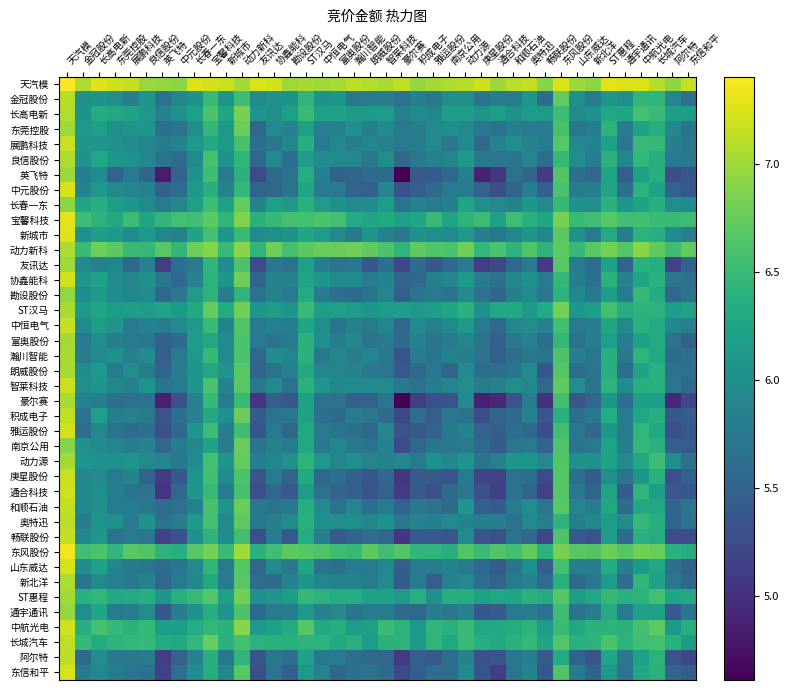

Reading left to right, list all the values displayed in this chart.

天汽模: 天汽模=7.4	金冠股份=7.1	长高电新=7.3	东莞控股=7.2	展鹏科技=7.2	良信股份=7.0	英飞特=7.0	中元股份=6.9	长春一东=7.2	宝馨科技=7.2	新城市=7.2	动力新科=7.0	友讯达=7.2	协鑫能科=7.2	勘设股份=7.0	ST汉马=7.0	中恒电气=7.0	富奥股份=7.0	瀚川智能=7.1	朗威股份=7.1	智莱科技=7.0	豪尔赛=7.1	积成电子=7.0	雅运股份=7.0	南京公用=7.1	动力源=7.1	庚星股份=7.2	通合科技=7.0	和顺石油=7.1	奥特迅=7.1	畅联股份=6.9	东风股份=7.2	山东威达=7.0	新北洋=6.9	ST惠程=7.3	通宇通讯=7.2	中航光电=7.3	长城汽车=7.1	阿尔特=6.9	东信和平=7.2
金冠股份: 天汽模=7.1	金冠股份=6.0	长高电新=6.0	东莞控股=6.0	展鹏科技=5.8	良信股份=6.1	英飞特=5.6	中元股份=5.9	长春一东=6.0	宝馨科技=6.5	新城市=6.1	动力新科=6.5	友讯达=5.9	协鑫能科=6.0	勘设股份=6.0	ST汉马=6.4	中恒电气=6.0	富奥股份=6.1	瀚川智能=5.7	朗威股份=5.8	智莱科技=5.8	豪尔赛=5.7	积成电子=5.8	雅运股份=5.7	南京公用=6.0	动力源=6.0	庚星股份=5.7	通合科技=5.8	和顺石油=5.8	奥特迅=6.1	畅联股份=5.6	东风股份=6.7	山东威达=6.0	新北洋=5.8	ST惠程=6.1	通宇通讯=6.0	中航光电=6.5	长城汽车=6.4	阿尔特=5.9	东信和平=5.6
长高电新: 天汽模=7.1	金冠股份=6.0	长高电新=6.3	东莞控股=6.3	展鹏科技=6.2	良信股份=6.1	英飞特=5.9	中元股份=6.0	长春一东=6.2	宝馨科技=6.6	新城市=6.3	动力新科=6.8	友讯达=6.1	协鑫能科=6.0	勘设股份=6.2	ST汉马=6.5	中恒电气=6.2	富奥股份=6.2	瀚川智能=6.1	朗威股份=6.1	智莱科技=6.1	豪尔赛=5.8	积成电子=5.9	雅运股份=5.9	南京公用=6.2	动力源=6.1	庚星股份=6.1	通合科技=6.2	和顺石油=6.0	奥特迅=6.1	畅联股份=6.1	东风股份=6.5	山东威达=6.0	新北洋=6.0	ST惠程=6.3	通宇通讯=6.3	中航光电=6.6	长城汽车=6.5	阿尔特=6.2	东信和平=6.2
东莞控股: 天汽模=7.0	金冠股份=6.1	长高电新=6.2	东莞控股=6.0	展鹏科技=6.1	良信股份=6.1	英飞特=5.6	中元股份=5.7	长春一东=6.0	宝馨科技=6.5	新城市=6.1	动力新科=6.8	友讯达=5.5	协鑫能科=5.9	勘设股份=5.9	ST汉马=6.2	中恒电气=5.8	富奥股份=5.8	瀚川智能=6.0	朗威股份=5.8	智莱科技=6.0	豪尔赛=5.8	积成电子=5.8	雅运股份=5.9	南京公用=6.0	动力源=5.9	庚星股份=5.7	通合科技=5.7	和顺石油=5.8	奥特迅=5.8	畅联股份=5.8	东风股份=6.6	山东威达=5.7	新北洋=5.8	ST惠程=6.4	通宇通讯=5.8	中航光电=6.2	长城汽车=6.4	阿尔特=5.9	东信和平=5.7
展鹏科技: 天汽模=7.2	金冠股份=6.1	长高电新=6.1	东莞控股=6.0	展鹏科技=6.0	良信股份=5.9	英飞特=5.7	中元股份=5.9	长春一东=6.1	宝馨科技=6.3	新城市=6.1	动力新科=6.6	友讯达=5.6	协鑫能科=5.7	勘设股份=5.9	ST汉马=6.4	中恒电气=5.8	富奥股份=5.9	瀚川智能=5.8	朗威股份=5.9	智莱科技=5.8	豪尔赛=5.8	积成电子=5.8	雅运股份=5.9	南京公用=5.7	动力源=6.0	庚星股份=5.6	通合科技=5.9	和顺石油=6.0	奥特迅=5.9	畅联股份=5.8	东风股份=6.7	山东威达=5.9	新北洋=5.9	ST惠程=6.2	通宇通讯=5.7	中航光电=6.5	长城汽车=6.5	阿尔特=5.8	东信和平=5.7
良信股份: 天汽模=7.1	金冠股份=6.0	长高电新=6.3	东莞控股=6.1	展鹏科技=6.0	良信股份=5.9	英飞特=5.7	中元股份=5.6	长春一东=5.9	宝馨科技=6.6	新城市=6.0	动力新科=6.4	友讯达=5.5	协鑫能科=5.9	勘设股份=5.6	ST汉马=6.2	中恒电气=6.0	富奥股份=5.9	瀚川智能=5.9	朗威股份=5.7	智莱科技=6.0	豪尔赛=5.5	积成电子=5.7	雅运股份=5.8	南京公用=5.9	动力源=6.1	庚星股份=5.7	通合科技=5.7	和顺石油=5.7	奥特迅=5.9	畅联股份=5.6	东风股份=6.5	山东威达=6.0	新北洋=5.8	ST惠程=6.4	通宇通讯=5.9	中航光电=6.5	长城汽车=6.4	阿尔特=5.7	东信和平=5.7
英飞特: 天汽模=7.0	金冠股份=5.8	长高电新=6.0	东莞控股=5.5	展鹏科技=5.8	良信股份=5.5	英飞特=4.8	中元股份=5.5	长春一东=6.0	宝馨科技=6.5	新城市=5.7	动力新科=6.4	友讯达=5.2	协鑫能科=5.6	勘设股份=5.6	ST汉马=6.3	中恒电气=5.8	富奥股份=5.5	瀚川智能=5.5	朗威股份=5.6	智莱科技=5.6	豪尔赛=4.6	积成电子=5.4	雅运股份=5.4	南京公用=5.5	动力源=5.8	庚星股份=4.9	通合科技=5.1	和顺石油=5.7	奥特迅=5.5	畅联股份=5.1	东风股份=6.6	山东威达=5.6	新北洋=5.5	ST惠程=6.3	通宇通讯=5.5	中航光电=6.2	长城汽车=6.4	阿尔特=5.3	东信和平=5.4
中元股份: 天汽模=7.2	金冠股份=5.9	长高电新=6.1	东莞控股=5.9	展鹏科技=5.9	良信股份=5.9	英飞特=5.5	中元股份=5.6	长春一东=6.1	宝馨科技=6.4	新城市=5.9	动力新科=6.5	友讯达=5.5	协鑫能科=5.6	勘设股份=5.7	ST汉马=6.3	中恒电气=5.8	富奥股份=5.8	瀚川智能=5.5	朗威股份=5.5	智莱科技=5.9	豪尔赛=5.3	积成电子=5.5	雅运股份=5.6	南京公用=5.8	动力源=5.8	庚星股份=5.5	通合科技=5.3	和顺石油=5.5	奥特迅=5.8	畅联股份=5.5	东风股份=6.6	山东威达=5.8	新北洋=5.8	ST惠程=6.2	通宇通讯=5.6	中航光电=6.4	长城汽车=6.2	阿尔特=5.5	东信和平=5.4
长春一东: 天汽模=6.9	金冠股份=6.2	长高电新=6.4	东莞控股=6.2	展鹏科技=6.1	良信股份=5.9	英飞特=5.8	中元股份=5.9	长春一东=6.2	宝馨科技=6.5	新城市=6.2	动力新科=6.7	友讯达=5.9	协鑫能科=6.2	勘设股份=6.1	ST汉马=6.4	中恒电气=6.1	富奥股份=6.0	瀚川智能=5.9	朗威股份=6.0	智莱科技=6.2	豪尔赛=5.7	积成电子=5.8	雅运股份=5.8	南京公用=5.8	动力源=6.2	庚星股份=6.0	通合科技=5.9	和顺石油=5.9	奥特迅=6.1	畅联股份=5.9	东风股份=6.5	山东威达=6.0	新北洋=6.0	ST惠程=6.4	通宇通讯=6.1	中航光电=6.2	长城汽车=6.4	阿尔特=6.0	东信和平=6.0
宝馨科技: 天汽模=7.3	金冠股份=6.5	长高电新=6.4	东莞控股=6.3	展鹏科技=6.5	良信股份=6.3	英飞特=6.4	中元股份=6.6	长春一东=6.5	宝馨科技=6.7	新城市=6.5	动力新科=6.9	友讯达=6.4	协鑫能科=6.5	勘设股份=6.6	ST汉马=6.6	中恒电气=6.6	富奥股份=6.6	瀚川智能=6.3	朗威股份=6.3	智莱科技=6.3	豪尔赛=6.2	积成电子=6.3	雅运股份=6.5	南京公用=6.3	动力源=6.4	庚星股份=6.5	通合科技=6.2	和顺石油=6.5	奥特迅=6.4	畅联股份=6.3	东风股份=6.8	山东威达=6.5	新北洋=6.6	ST惠程=6.7	通宇通讯=6.5	中航光电=6.6	长城汽车=6.5	阿尔特=6.5	东信和平=6.5
新城市: 天汽模=7.3	金冠股份=6.0	长高电新=6.2	东莞控股=6.1	展鹏科技=6.0	良信股份=6.1	英飞特=5.9	中元股份=5.9	长春一东=6.2	宝馨科技=6.6	新城市=6.1	动力新科=6.5	友讯达=6.0	协鑫能科=6.0	勘设股份=6.0	ST汉马=6.3	中恒电气=6.1	富奥股份=5.9	瀚川智能=5.7	朗威股份=6.1	智莱科技=5.8	豪尔赛=5.7	积成电子=6.0	雅运股份=6.0	南京公用=6.0	动力源=6.1	庚星股份=5.8	通合科技=5.7	和顺石油=5.9	奥特迅=6.1	畅联股份=5.9	东风股份=6.7	山东威达=6.0	新北洋=5.8	ST惠程=6.3	通宇通讯=5.8	中航光电=6.4	长城汽车=6.4	阿尔特=6.0	东信和平=5.8
动力新科: 天汽模=7.1	金冠股份=6.5	长高电新=6.8	东莞控股=6.7	展鹏科技=6.5	良信股份=6.5	英飞特=6.7	中元股份=6.4	长春一东=6.8	宝馨科技=6.9	新城市=6.5	动力新科=6.9	友讯达=6.4	协鑫能科=6.8	勘设股份=6.6	ST汉马=6.7	中恒电气=6.8	富奥股份=6.8	瀚川智能=6.8	朗威股份=6.7	智莱科技=6.6	豪尔赛=6.4	积成电子=6.7	雅运股份=6.6	南京公用=6.6	动力源=6.8	庚星股份=6.5	通合科技=6.6	和顺石油=6.4	奥特迅=6.6	畅联股份=6.4	东风股份=6.7	山东威达=6.5	新北洋=6.7	ST惠程=6.8	通宇通讯=6.7	中航光电=6.9	长城汽车=6.7	阿尔特=6.5	东信和平=6.7
友讯达: 天汽模=7.0	金冠股份=5.9	长高电新=5.8	东莞控股=5.9	展鹏科技=5.6	良信股份=5.8	英飞特=5.1	中元股份=5.6	长春一东=5.8	宝馨科技=6.4	新城市=6.0	动力新科=6.6	友讯达=5.3	协鑫能科=5.7	勘设股份=5.7	ST汉马=6.2	中恒电气=5.8	富奥股份=5.7	瀚川智能=5.7	朗威股份=5.4	智莱科技=5.6	豪尔赛=5.2	积成电子=5.6	雅运股份=5.4	南京公用=5.6	动力源=5.8	庚星股份=5.1	通合科技=5.2	和顺石油=5.5	奥特迅=5.7	畅联股份=5.1	东风股份=6.7	山东威达=5.8	新北洋=5.6	ST惠程=6.2	通宇通讯=5.5	中航光电=6.4	长城汽车=6.3	阿尔特=5.2	东信和平=5.5
协鑫能科: 天汽模=7.2	金冠股份=6.1	长高电新=6.2	东莞控股=6.0	展鹏科技=5.9	良信股份=6.0	英飞特=5.7	中元股份=5.6	长春一东=5.9	宝馨科技=6.4	新城市=6.1	动力新科=6.8	友讯达=5.5	协鑫能科=5.9	勘设股份=5.8	ST汉马=6.2	中恒电气=6.1	富奥股份=5.9	瀚川智能=5.9	朗威股份=5.8	智莱科技=5.9	豪尔赛=5.5	积成电子=5.6	雅运股份=5.8	南京公用=5.9	动力源=6.1	庚星股份=5.8	通合科技=5.7	和顺石油=5.9	奥特迅=6.0	畅联股份=5.8	东风股份=6.5	山东威达=5.8	新北洋=5.6	ST惠程=6.4	通宇通讯=5.9	中航光电=6.2	长城汽车=6.4	阿尔特=5.7	东信和平=5.7
勘设股份: 天汽模=7.0	金冠股份=6.0	长高电新=6.1	东莞控股=6.0	展鹏科技=5.9	良信股份=6.0	英飞特=5.5	中元股份=5.7	长春一东=6.1	宝馨科技=6.4	新城市=5.8	动力新科=6.4	友讯达=5.7	协鑫能科=5.9	勘设股份=5.8	ST汉马=6.3	中恒电气=5.8	富奥股份=5.6	瀚川智能=5.6	朗威股份=5.7	智莱科技=5.9	豪尔赛=5.5	积成电子=5.7	雅运股份=5.8	南京公用=5.7	动力源=6.0	庚星股份=5.7	通合科技=5.5	和顺石油=5.8	奥特迅=6.0	畅联股份=5.7	东风股份=6.4	山东威达=5.9	新北洋=5.7	ST惠程=6.2	通宇通讯=5.8	中航光电=6.5	长城汽车=6.3	阿尔特=5.5	东信和平=5.7
ST汉马: 天汽模=7.1	金冠股份=6.1	长高电新=6.3	东莞控股=6.2	展鹏科技=6.2	良信股份=6.1	英飞特=6.2	中元股份=6.1	长春一东=6.3	宝馨科技=6.7	新城市=6.3	动力新科=6.8	友讯达=6.1	协鑫能科=6.2	勘设股份=6.1	ST汉马=6.5	中恒电气=6.2	富奥股份=6.2	瀚川智能=6.1	朗威股份=6.1	智莱科技=6.1	豪尔赛=6.2	积成电子=6.1	雅运股份=6.2	南京公用=6.3	动力源=6.4	庚星股份=6.0	通合科技=6.3	和顺石油=6.3	奥特迅=6.1	畅联股份=6.3	东风股份=6.8	山东威达=6.1	新北洋=6.2	ST惠程=6.6	通宇通讯=6.3	中航光电=6.4	长城汽车=6.4	阿尔特=6.2	东信和平=6.2
中恒电气: 天汽模=7.2	金冠股份=6.0	长高电新=6.2	东莞控股=6.1	展鹏科技=5.8	良信股份=5.9	英飞特=5.8	中元股份=6.0	长春一东=6.1	宝馨科技=6.5	新城市=5.9	动力新科=6.6	友讯达=5.8	协鑫能科=5.8	勘设股份=5.8	ST汉马=6.3	中恒电气=6.0	富奥股份=5.7	瀚川智能=5.8	朗威股份=5.8	智莱科技=5.9	豪尔赛=5.5	积成电子=6.0	雅运股份=5.8	南京公用=5.9	动力源=6.1	庚星股份=5.7	通合科技=5.6	和顺石油=5.9	奥特迅=6.0	畅联股份=5.8	东风股份=6.6	山东威达=5.8	新北洋=5.8	ST惠程=6.3	通宇通讯=5.9	中航光电=6.4	长城汽车=6.3	阿尔特=5.9	东信和平=5.8
富奥股份: 天汽模=7.0	金冠股份=5.8	长高电新=6.0	东莞控股=5.8	展鹏科技=5.8	良信股份=5.7	英飞特=5.5	中元股份=5.6	长春一东=6.2	宝馨科技=6.3	新城市=6.0	动力新科=6.6	友讯达=5.8	协鑫能科=5.7	勘设股份=5.8	ST汉马=6.4	中恒电气=6.0	富奥股份=5.8	瀚川智能=5.9	朗威股份=5.7	智莱科技=5.7	豪尔赛=5.6	积成电子=5.9	雅运股份=5.7	南京公用=5.8	动力源=5.9	庚星股份=5.7	通合科技=5.5	和顺石油=5.7	奥特迅=5.9	畅联股份=5.6	东风股份=6.5	山东威达=5.7	新北洋=5.8	ST惠程=6.2	通宇通讯=5.8	中航光电=6.2	长城汽车=6.3	阿尔特=5.7	东信和平=5.5
瀚川智能: 天汽模=7.1	金冠股份=5.8	长高电新=5.9	东莞控股=6.0	展鹏科技=5.8	良信股份=6.0	英飞特=5.4	中元股份=5.8	长春一东=6.1	宝馨科技=6.5	新城市=5.9	动力新科=6.6	友讯达=5.6	协鑫能科=6.0	勘设股份=5.9	ST汉马=6.4	中恒电气=5.7	富奥股份=5.9	瀚川智能=5.8	朗威股份=5.9	智莱科技=5.7	豪尔赛=5.3	积成电子=5.8	雅运股份=5.7	南京公用=5.9	动力源=5.8	庚星股份=5.7	通合科技=5.5	和顺石油=5.6	奥特迅=5.7	畅联股份=5.7	东风股份=6.6	山东威达=5.8	新北洋=5.7	ST惠程=6.4	通宇通讯=5.7	中航光电=6.4	长城汽车=6.3	阿尔特=5.6	东信和平=5.6
朗威股份: 天汽模=7.0	金冠股份=6.0	长高电新=6.1	东莞控股=5.8	展鹏科技=6.0	良信股份=5.8	英飞特=5.5	中元股份=5.8	长春一东=6.1	宝馨科技=6.3	新城市=6.1	动力新科=6.7	友讯达=5.5	协鑫能科=5.7	勘设股份=5.8	ST汉马=6.3	中恒电气=5.9	富奥股份=5.9	瀚川智能=5.9	朗威股份=5.7	智莱科技=5.7	豪尔赛=5.4	积成电子=5.6	雅运股份=5.7	南京公用=5.5	动力源=6.0	庚星股份=5.6	通合科技=5.6	和顺石油=5.7	奥特迅=5.9	畅联股份=5.4	东风股份=6.7	山东威达=5.6	新北洋=5.7	ST惠程=6.3	通宇通讯=5.6	中航光电=6.2	长城汽车=6.4	阿尔特=5.7	东信和平=5.7
智莱科技: 天汽模=7.2	金冠股份=6.0	长高电新=6.1	东莞控股=5.9	展鹏科技=5.8	良信股份=6.1	英飞特=5.7	中元股份=5.8	长春一东=6.1	宝馨科技=6.6	新城市=5.9	动力新科=6.7	友讯达=5.7	协鑫能科=5.9	勘设股份=5.6	ST汉马=6.4	中恒电气=6.1	富奥股份=5.9	瀚川智能=5.9	朗威股份=6.0	智莱科技=5.9	豪尔赛=5.7	积成电子=5.7	雅运股份=5.8	南京公用=5.9	动力源=6.0	庚星股份=5.8	通合科技=5.8	和顺石油=6.0	奥特迅=5.9	畅联股份=5.6	东风股份=6.7	山东威达=6.0	新北洋=5.7	ST惠程=6.4	通宇通讯=6.0	中航光电=6.4	长城汽车=6.4	阿尔特=5.7	东信和平=5.6
豪尔赛: 天汽模=7.0	金冠股份=5.8	长高电新=5.8	东莞控股=5.6	展鹏科技=5.7	良信股份=5.7	英飞特=4.9	中元股份=5.3	长春一东=5.8	宝馨科技=6.5	新城市=5.8	动力新科=6.5	友讯达=5.1	协鑫能科=5.4	勘设股份=5.4	ST汉马=6.2	中恒电气=5.7	富奥股份=5.7	瀚川智能=5.5	朗威股份=5.5	智莱科技=5.7	豪尔赛=4.6	积成电子=5.1	雅运股份=5.3	南京公用=5.3	动力源=5.9	庚星股份=4.9	通合科技=4.9	和顺石油=5.3	奥特迅=5.8	畅联股份=5.0	东风股份=6.6	山东威达=5.3	新北洋=5.5	ST惠程=6.1	通宇通讯=5.6	中航光电=6.2	长城汽车=6.1	阿尔特=4.9	东信和平=5.2
积成电子: 天汽模=7.1	金冠股份=5.7	长高电新=6.2	东莞控股=5.8	展鹏科技=5.8	良信股份=5.8	英飞特=5.3	中元股份=5.6	长春一东=5.9	宝馨科技=6.3	新城市=6.0	动力新科=6.8	友讯达=5.4	协鑫能科=5.7	勘设股份=5.7	ST汉马=6.2	中恒电气=5.6	富奥股份=5.6	瀚川智能=5.8	朗威股份=5.7	智莱科技=5.6	豪尔赛=5.2	积成电子=5.6	雅运股份=5.4	南京公用=5.7	动力源=5.7	庚星股份=5.3	通合科技=5.5	和顺石油=5.6	奥特迅=5.8	畅联股份=5.4	东风股份=6.4	山东威达=5.6	新北洋=5.7	ST惠程=6.3	通宇通讯=5.8	中航光电=6.3	长城汽车=6.4	阿尔特=5.4	东信和平=5.5
雅运股份: 天汽模=7.2	金冠股份=5.6	长高电新=5.9	东莞控股=5.7	展鹏科技=5.6	良信股份=5.6	英飞特=5.3	中元股份=5.5	长春一东=6.1	宝馨科技=6.5	新城市=5.8	动力新科=6.5	友讯达=5.4	协鑫能科=5.7	勘设股份=5.6	ST汉马=6.3	中恒电气=5.8	富奥股份=5.7	瀚川智能=5.6	朗威股份=5.5	智莱科技=5.9	豪尔赛=5.3	积成电子=5.4	雅运股份=5.5	南京公用=5.7	动力源=5.9	庚星股份=5.5	通合科技=5.4	和顺石油=5.6	奥特迅=5.6	畅联股份=5.3	东风股份=6.6	山东威达=5.7	新北洋=5.5	ST惠程=6.1	通宇通讯=5.8	中航光电=6.5	长城汽车=6.3	阿尔特=5.3	东信和平=5.4
南京公用: 天汽模=6.9	金冠股份=6.0	长高电新=6.0	东莞控股=5.9	展鹏科技=5.8	良信股份=5.9	英飞特=5.5	中元股份=5.8	长春一东=5.9	宝馨科技=6.2	新城市=5.8	动力新科=6.8	友讯达=5.7	协鑫能科=5.8	勘设股份=5.8	ST汉马=6.3	中恒电气=5.7	富奥股份=5.9	瀚川智能=5.7	朗威股份=5.7	智莱科技=5.9	豪尔赛=5.3	积成电子=5.5	雅运股份=5.7	南京公用=5.7	动力源=5.8	庚星股份=5.6	通合科技=5.4	和顺石油=5.7	奥特迅=5.8	畅联股份=5.5	东风股份=6.6	山东威达=5.7	新北洋=5.7	ST惠程=6.2	通宇通讯=5.8	中航光电=6.5	长城汽车=6.4	阿尔特=5.5	东信和平=5.4
动力源: 天汽模=7.0	金冠股份=6.1	长高电新=6.0	东莞控股=6.0	展鹏科技=6.1	良信股份=5.9	英飞特=5.9	中元股份=5.7	长春一东=6.0	宝馨科技=6.6	新城市=6.1	动力新科=6.7	友讯达=5.8	协鑫能科=5.9	勘设股份=6.0	ST汉马=6.4	中恒电气=6.1	富奥股份=5.9	瀚川智能=6.0	朗威股份=5.9	智莱科技=5.8	豪尔赛=5.9	积成电子=5.8	雅运股份=6.0	南京公用=5.9	动力源=6.1	庚星股份=5.7	通合科技=5.8	和顺石油=6.1	奥特迅=6.1	畅联股份=5.9	东风股份=6.7	山东威达=6.0	新北洋=6.0	ST惠程=6.2	通宇通讯=5.9	中航光电=6.3	长城汽车=6.5	阿尔特=6.0	东信和平=5.7
庚星股份: 天汽模=7.2	金冠股份=5.9	长高电新=5.9	东莞控股=5.8	展鹏科技=5.9	良信股份=5.5	英飞特=5.1	中元股份=5.4	长春一东=6.1	宝馨科技=6.6	新城市=6.0	动力新科=6.6	友讯达=5.4	协鑫能科=5.8	勘设股份=5.5	ST汉马=6.3	中恒电气=5.5	富奥股份=5.6	瀚川智能=5.5	朗威股份=5.4	智莱科技=5.5	豪尔赛=5.1	积成电子=5.4	雅运股份=5.4	南京公用=5.4	动力源=5.8	庚星股份=5.2	通合科技=5.2	和顺石油=5.7	奥特迅=5.6	畅联股份=5.2	东风股份=6.7	山东威达=5.6	新北洋=5.4	ST惠程=6.0	通宇通讯=5.7	中航光电=6.1	长城汽车=6.4	阿尔特=5.3	东信和平=5.5
通合科技: 天汽模=7.2	金冠股份=5.9	长高电新=6.0	东莞控股=5.8	展鹏科技=5.7	良信股份=5.7	英飞特=5.1	中元股份=5.6	长春一东=6.1	宝馨科技=6.5	新城市=5.8	动力新科=6.6	友讯达=5.3	协鑫能科=5.5	勘设股份=5.4	ST汉马=6.2	中恒电气=5.7	富奥股份=5.5	瀚川智能=5.5	朗威股份=5.3	智莱科技=5.5	豪尔赛=5.1	积成电子=5.4	雅运股份=5.3	南京公用=5.6	动力源=5.7	庚星股份=5.3	通合科技=5.1	和顺石油=5.7	奥特迅=5.5	畅联股份=5.1	东风股份=6.7	山东威达=5.7	新北洋=5.5	ST惠程=6.2	通宇通讯=5.4	中航光电=6.4	长城汽车=6.2	阿尔特=5.4	东信和平=5.4
和顺石油: 天汽模=7.1	金冠股份=5.9	长高电新=6.0	东莞控股=5.8	展鹏科技=5.8	良信股份=5.7	英飞特=5.6	中元股份=5.6	长春一东=5.8	宝馨科技=6.6	新城市=6.1	动力新科=6.8	友讯达=5.7	协鑫能科=5.7	勘设股份=5.7	ST汉马=6.3	中恒电气=6.0	富奥股份=5.7	瀚川智能=5.9	朗威股份=5.6	智莱科技=5.8	豪尔赛=5.5	积成电子=5.7	雅运股份=5.7	南京公用=5.6	动力源=6.1	庚星股份=5.5	通合科技=5.4	和顺石油=5.8	奥特迅=6.0	畅联股份=5.7	东风股份=6.7	山东威达=5.9	新北洋=5.8	ST惠程=6.3	通宇通讯=5.6	中航光电=6.3	长城汽车=6.3	阿尔特=5.5	东信和平=5.7
奥特迅: 天汽模=7.1	金冠股份=5.8	长高电新=6.1	东莞控股=6.0	展鹏科技=5.8	良信股份=6.0	英飞特=5.7	中元股份=5.8	长春一东=6.1	宝馨科技=6.6	新城市=5.9	动力新科=6.7	友讯达=5.7	协鑫能科=5.8	勘设股份=6.0	ST汉马=6.4	中恒电气=6.0	富奥股份=6.0	瀚川智能=6.0	朗威股份=5.9	智莱科技=6.0	豪尔赛=5.7	积成电子=5.9	雅运股份=5.8	南京公用=5.9	动力源=5.9	庚星股份=5.8	通合科技=5.8	和顺石油=5.7	奥特迅=5.9	畅联股份=5.8	东风股份=6.4	山东威达=5.8	新北洋=5.9	ST惠程=6.2	通宇通讯=6.0	中航光电=6.5	长城汽车=6.4	阿尔特=5.5	东信和平=5.7
畅联股份: 天汽模=7.1	金冠股份=5.9	长高电新=6.1	东莞控股=5.7	展鹏科技=5.8	良信股份=5.7	英飞特=5.2	中元股份=5.3	长春一东=6.0	宝馨科技=6.4	新城市=6.0	动力新科=6.6	友讯达=5.3	协鑫能科=5.8	勘设股份=5.4	ST汉马=6.3	中恒电气=5.8	富奥股份=5.4	瀚川智能=5.5	朗威股份=5.6	智莱科技=5.5	豪尔赛=5.0	积成电子=5.4	雅运股份=5.4	南京公用=5.3	动力源=5.9	庚星股份=5.3	通合科技=5.3	和顺石油=5.7	奥特迅=5.6	畅联股份=5.2	东风股份=6.6	山东威达=5.4	新北洋=5.3	ST惠程=6.1	通宇通讯=5.6	中航光电=6.4	长城汽车=6.3	阿尔特=5.3	东信和平=5.3
东风股份: 天汽模=7.3	金冠股份=6.6	长高电新=6.6	东莞控股=6.4	展鹏科技=6.7	良信股份=6.6	英飞特=6.4	中元股份=6.4	长春一东=6.7	宝馨科技=6.8	新城市=6.5	动力新科=7.0	友讯达=6.4	协鑫能科=6.5	勘设股份=6.7	ST汉马=6.7	中恒电气=6.6	富奥股份=6.5	瀚川智能=6.5	朗威股份=6.7	智莱科技=6.5	豪尔赛=6.6	积成电子=6.4	雅运股份=6.4	南京公用=6.4	动力源=6.6	庚星股份=6.5	通合科技=6.6	和顺石油=6.6	奥特迅=6.7	畅联股份=6.4	东风股份=6.8	山东威达=6.7	新北洋=6.6	ST惠程=6.8	通宇通讯=6.7	中航光电=6.8	长城汽车=6.8	阿尔特=6.4	东信和平=6.3
山东威达: 天汽模=7.2	金冠股份=6.0	长高电新=6.2	东莞控股=5.9	展鹏科技=5.7	良信股份=5.7	英飞特=5.6	中元股份=5.7	长春一东=5.9	宝馨科技=6.5	新城市=5.8	动力新科=6.7	友讯达=5.5	协鑫能科=5.9	勘设股份=5.7	ST汉马=6.3	中恒电气=5.7	富奥股份=5.6	瀚川智能=5.8	朗威股份=5.8	智莱科技=5.9	豪尔赛=5.5	积成电子=5.8	雅运股份=5.8	南京公用=5.9	动力源=5.8	庚星股份=5.6	通合科技=5.4	和顺石油=5.7	奥特迅=6.0	畅联股份=5.5	东风股份=6.6	山东威达=5.8	新北洋=5.8	ST惠程=6.3	通宇通讯=5.8	中航光电=6.1	长城汽车=6.3	阿尔特=5.6	东信和平=5.5
新北洋: 天汽模=7.1	金冠股份=5.7	长高电新=5.9	东莞控股=5.8	展鹏科技=5.7	良信股份=5.9	英飞特=5.5	中元股份=5.8	长春一东=5.9	宝馨科技=6.3	新城市=5.8	动力新科=6.7	友讯达=5.6	协鑫能科=5.6	勘设股份=5.9	ST汉马=6.1	中恒电气=5.9	富奥股份=5.8	瀚川智能=5.9	朗威股份=5.8	智莱科技=5.9	豪尔赛=5.4	积成电子=5.8	雅运股份=5.4	南京公用=5.8	动力源=6.0	庚星股份=5.6	通合科技=5.5	和顺石油=5.8	奥特迅=5.8	畅联股份=5.6	东风股份=6.4	山东威达=5.6	新北洋=5.7	ST惠程=6.2	通宇通讯=5.6	中航光电=6.4	长城汽车=6.2	阿尔特=5.7	东信和平=5.5
ST惠程: 天汽模=7.0	金冠股份=6.4	长高电新=6.5	东莞控股=6.3	展鹏科技=6.3	良信股份=6.4	英飞特=6.1	中元股份=6.4	长春一东=6.5	宝馨科技=6.7	新城市=6.2	动力新科=6.8	友讯达=6.0	协鑫能科=6.1	勘设股份=6.2	ST汉马=6.5	中恒电气=6.4	富奥股份=6.3	瀚川智能=6.3	朗威股份=6.2	智莱科技=6.2	豪尔赛=6.1	积成电子=6.4	雅运股份=6.0	南京公用=6.4	动力源=6.4	庚星股份=6.2	通合科技=6.3	和顺石油=6.3	奥特迅=6.4	畅联股份=6.3	东风股份=6.7	山东威达=6.2	新北洋=6.3	ST惠程=6.5	通宇通讯=6.4	中航光电=6.4	长城汽车=6.6	阿尔特=6.3	东信和平=6.3
通宇通讯: 天汽模=7.0	金冠股份=6.0	长高电新=6.3	东莞控股=5.8	展鹏科技=5.8	良信股份=6.0	英飞特=5.4	中元股份=5.8	长春一东=6.0	宝馨科技=6.4	新城市=6.1	动力新科=6.6	友讯达=5.6	协鑫能科=5.8	勘设股份=5.8	ST汉马=6.1	中恒电气=5.8	富奥股份=5.9	瀚川智能=5.7	朗威股份=5.8	智莱科技=5.8	豪尔赛=5.6	积成电子=5.5	雅运股份=5.8	南京公用=5.7	动力源=5.8	庚星股份=5.4	通合科技=5.4	和顺石油=5.8	奥特迅=5.8	畅联股份=5.7	东风股份=6.5	山东威达=5.7	新北洋=5.8	ST惠程=6.3	通宇通讯=5.8	中航光电=6.2	长城汽车=6.2	阿尔特=5.4	东信和平=5.7
中航光电: 天汽模=7.2	金冠股份=6.4	长高电新=6.6	东莞控股=6.5	展鹏科技=6.4	良信股份=6.5	英飞特=6.2	中元股份=6.2	长春一东=6.3	宝馨科技=6.5	新城市=6.4	动力新科=6.9	友讯达=6.1	协鑫能科=6.2	勘设股份=6.3	ST汉马=6.7	中恒电气=6.3	富奥股份=6.4	瀚川智能=6.1	朗威股份=6.2	智莱科技=6.5	豪尔赛=6.4	积成电子=6.1	雅运股份=6.4	南京公用=6.4	动力源=6.5	庚星股份=6.3	通合科技=6.3	和顺石油=6.3	奥特迅=6.4	畅联股份=6.1	东风股份=6.5	山东威达=6.3	新北洋=6.4	ST惠程=6.4	通宇通讯=6.4	中航光电=6.6	长城汽车=6.7	阿尔特=6.1	东信和平=6.4
长城汽车: 天汽模=7.1	金冠股份=6.5	长高电新=6.3	东莞控股=6.4	展鹏科技=6.5	良信股份=6.5	英飞特=6.3	中元股份=6.3	长春一东=6.5	宝馨科技=6.8	新城市=6.4	动力新科=6.6	友讯达=6.4	协鑫能科=6.4	勘设股份=6.4	ST汉马=6.4	中恒电气=6.4	富奥股份=6.3	瀚川智能=6.4	朗威股份=6.2	智莱科技=6.4	豪尔赛=6.4	积成电子=6.1	雅运股份=6.4	南京公用=6.3	动力源=6.5	庚星股份=6.4	通合科技=6.3	和顺石油=6.4	奥特迅=6.5	畅联股份=6.2	东风股份=6.7	山东威达=6.4	新北洋=6.4	ST惠程=6.6	通宇通讯=6.4	中航光电=6.6	长城汽车=6.6	阿尔特=6.4	东信和平=6.1
阿尔特: 天汽模=7.1	金冠股份=5.6	长高电新=6.0	东莞控股=5.7	展鹏科技=5.7	良信股份=5.8	英飞特=5.1	中元股份=5.5	长春一东=5.8	宝馨科技=6.4	新城市=5.7	动力新科=6.4	友讯达=5.4	协鑫能科=5.7	勘设股份=5.6	ST汉马=6.2	中恒电气=5.7	富奥股份=5.8	瀚川智能=5.6	朗威股份=5.6	智莱科技=5.5	豪尔赛=5.1	积成电子=5.5	雅运股份=5.4	南京公用=5.6	动力源=5.9	庚星股份=5.3	通合科技=5.3	和顺石油=5.7	奥特迅=5.8	畅联股份=5.4	东风股份=6.3	山东威达=5.5	新北洋=5.4	ST惠程=6.3	通宇通讯=5.7	中航光电=6.2	长城汽车=6.4	阿尔特=5.4	东信和平=5.2
东信和平: 天汽模=7.2	金冠股份=5.8	长高电新=5.9	东莞控股=5.8	展鹏科技=5.7	良信股份=5.7	英飞特=5.2	中元股份=5.6	长春一东=6.0	宝馨科技=6.4	新城市=5.9	动力新科=6.7	友讯达=5.3	协鑫能科=5.7	勘设股份=5.5	ST汉马=6.1	中恒电气=5.9	富奥股份=5.5	瀚川智能=5.7	朗威股份=5.7	智莱科技=5.6	豪尔赛=5.2	积成电子=5.4	雅运股份=5.6	南京公用=5.6	动力源=6.0	庚星股份=5.4	通合科技=5.1	和顺石油=5.7	奥特迅=5.9	畅联股份=5.4	东风股份=6.6	山东威达=5.8	新北洋=5.5	ST惠程=6.1	通宇通讯=5.7	中航光电=6.3	长城汽车=6.4	阿尔特=5.5	东信和平=5.5